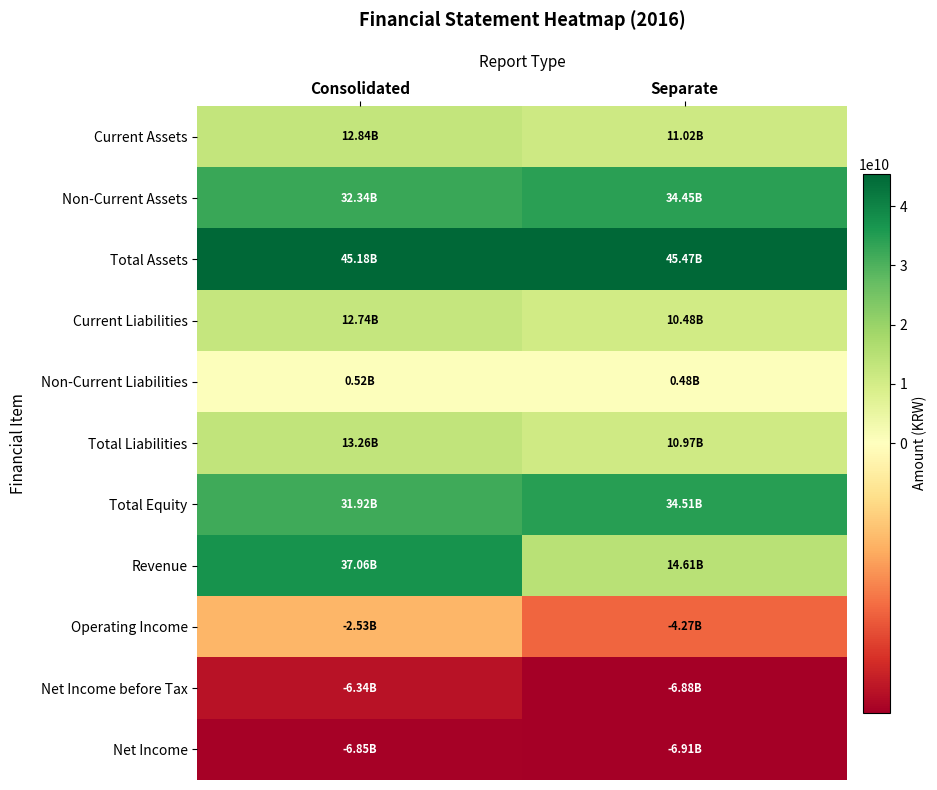

Rank the series at Separate from lowest to highest value.

Net Income, Net Income before Tax, Operating Income, Non-Current Liabilities, Current Liabilities, Total Liabilities, Current Assets, Revenue, Non-Current Assets, Total Equity, Total Assets